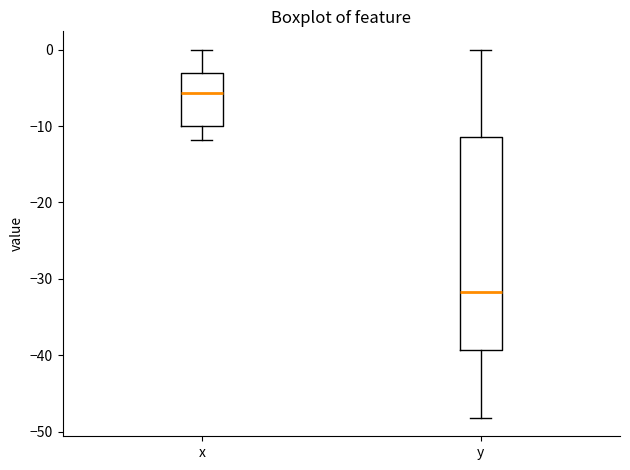

Reading left to right, read every box against the y-axis: the position of its median line, the range the box covers, and the ends of its whiskers. The values are not printed on the chart, so give them approximately, as read against the axis.

x: median -6, box -10 to -3, whiskers -12 to 0
y: median -32, box -39 to -11, whiskers -48 to 0